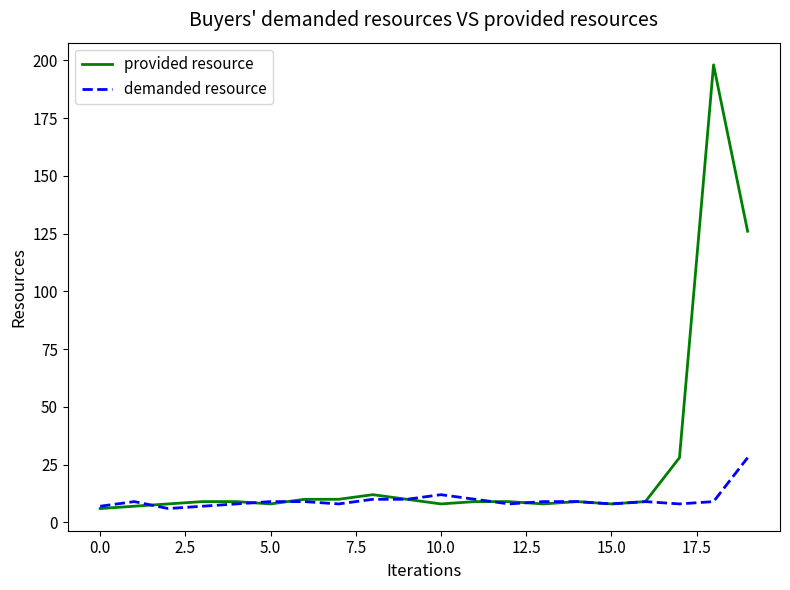

What is the maximum value for demanded resource?

28